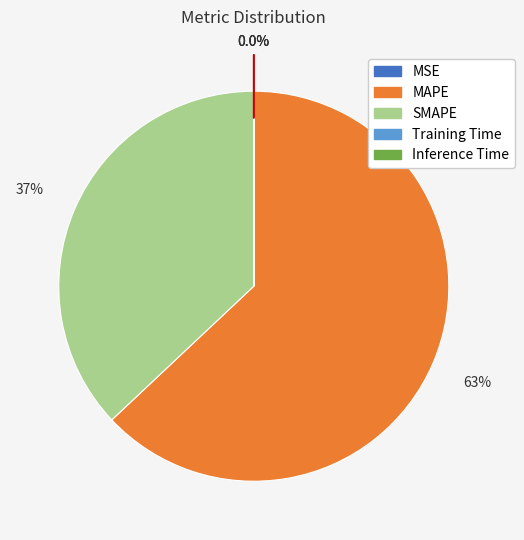

What is the ratio of the value at SMAPE to the value at MAPE?

0.6